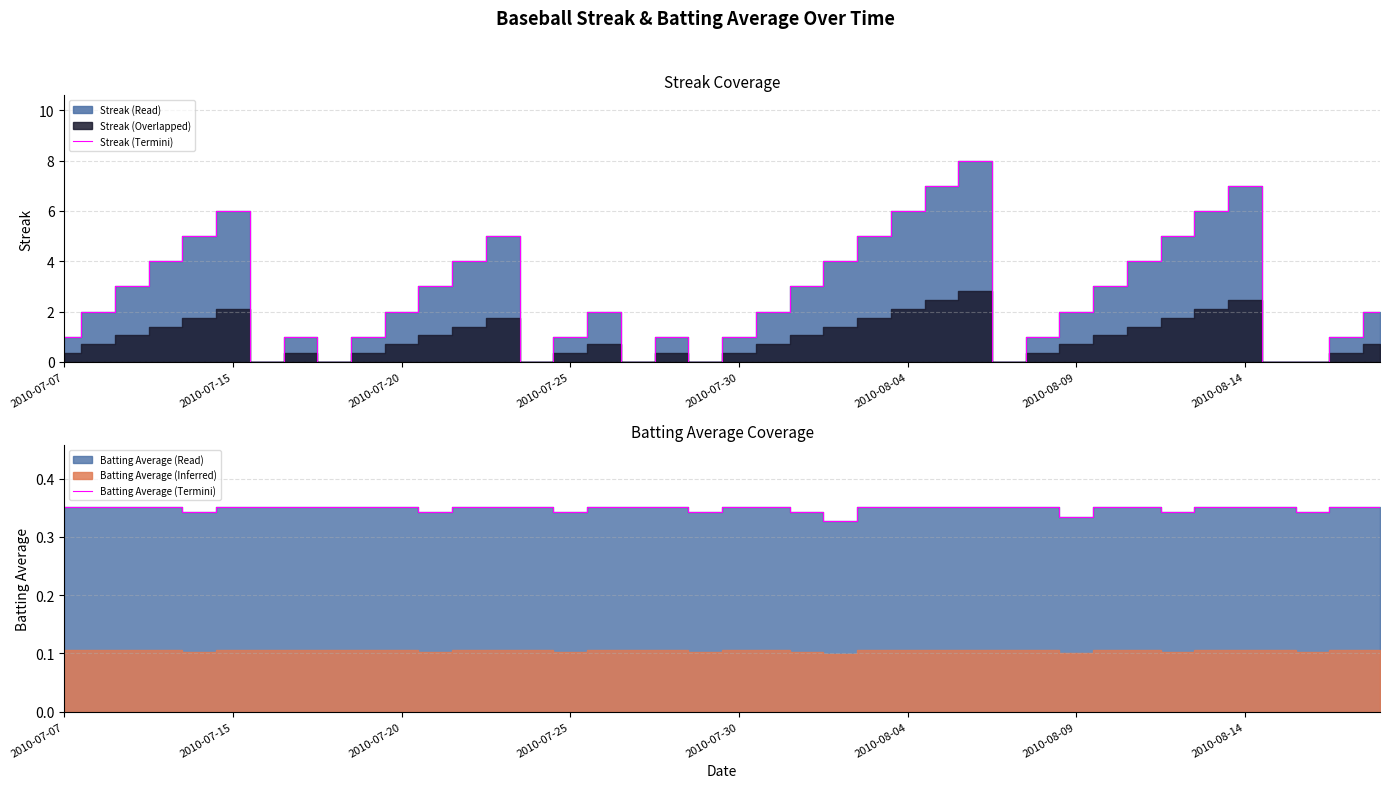

How many data points does each series have?

40